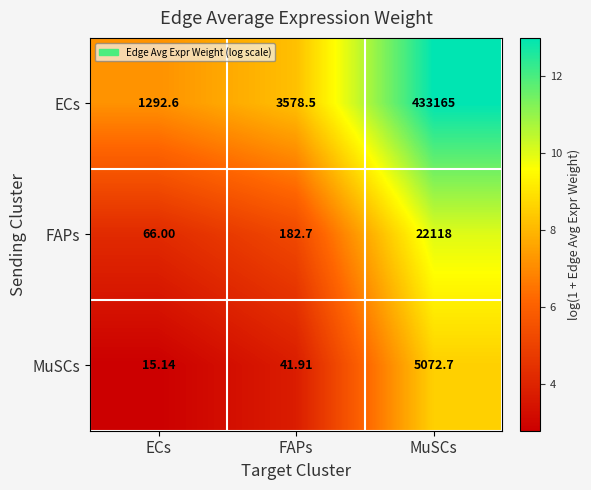

At which category is the sum across all series the highest?

MuSCs